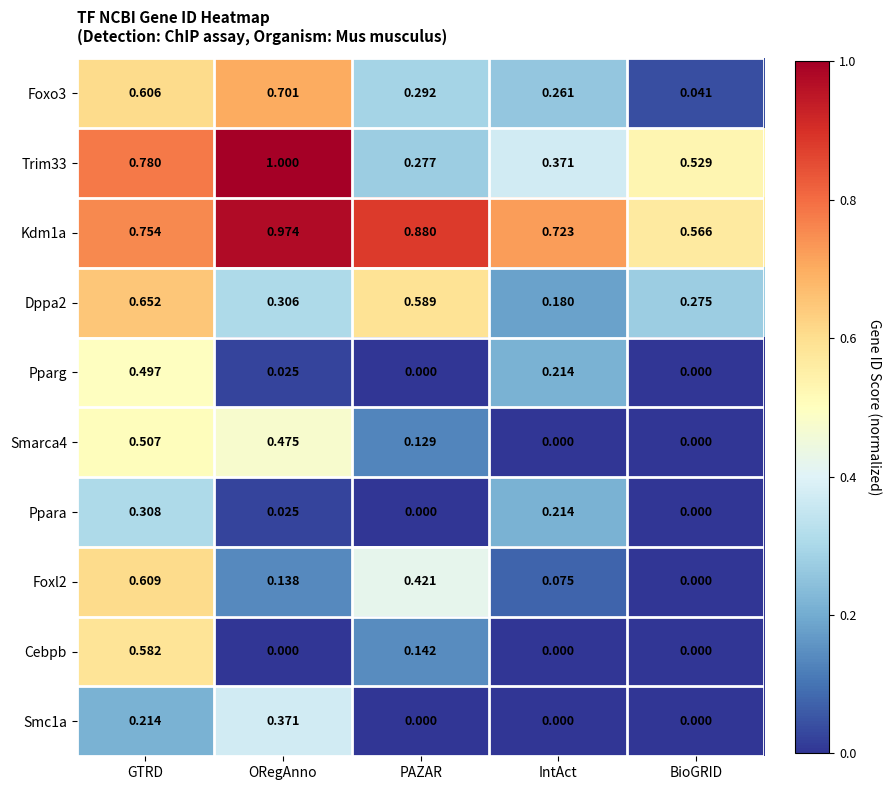

Which series has the largest range (max minus min)?

Trim33